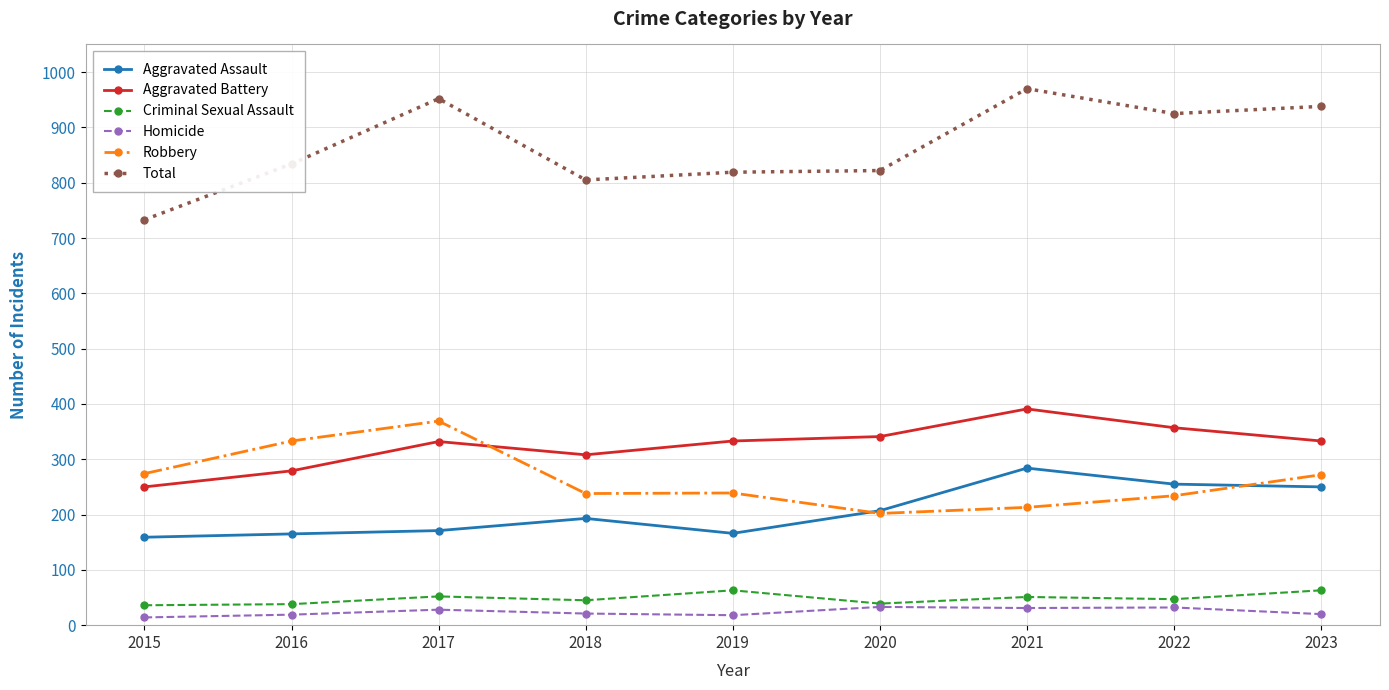

What is the difference between the highest and lowest values at 2020?

789